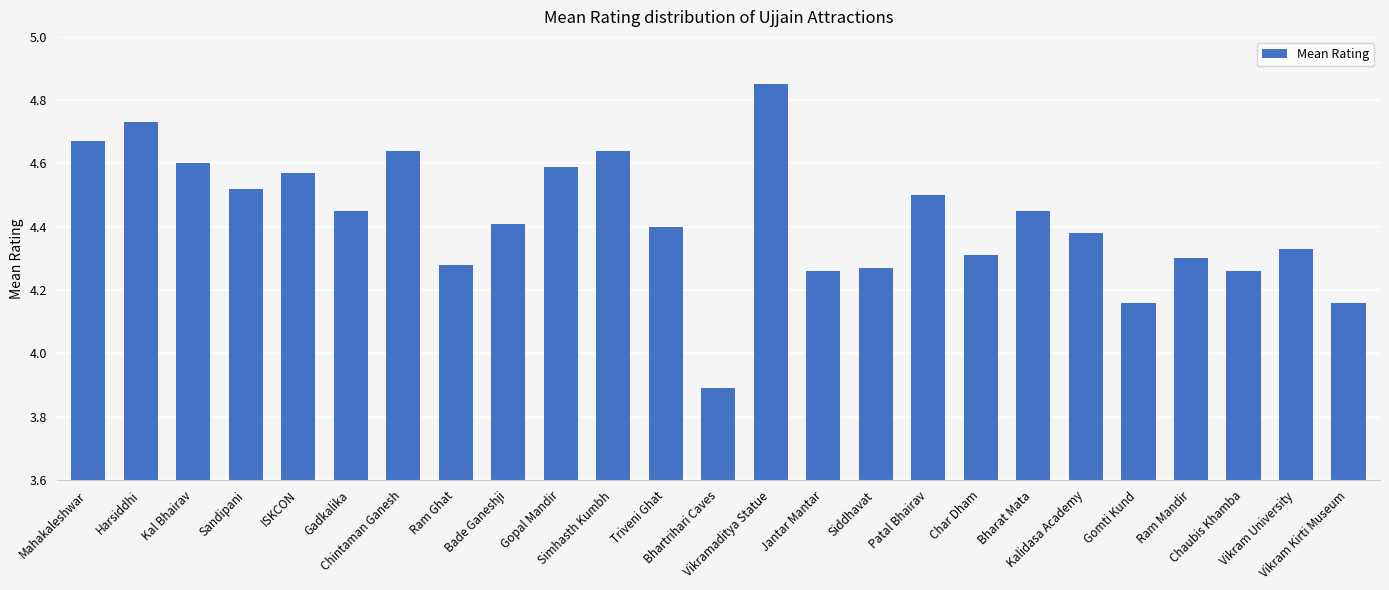

What is the label of the 3rd bar from the left?

Kal Bhairav